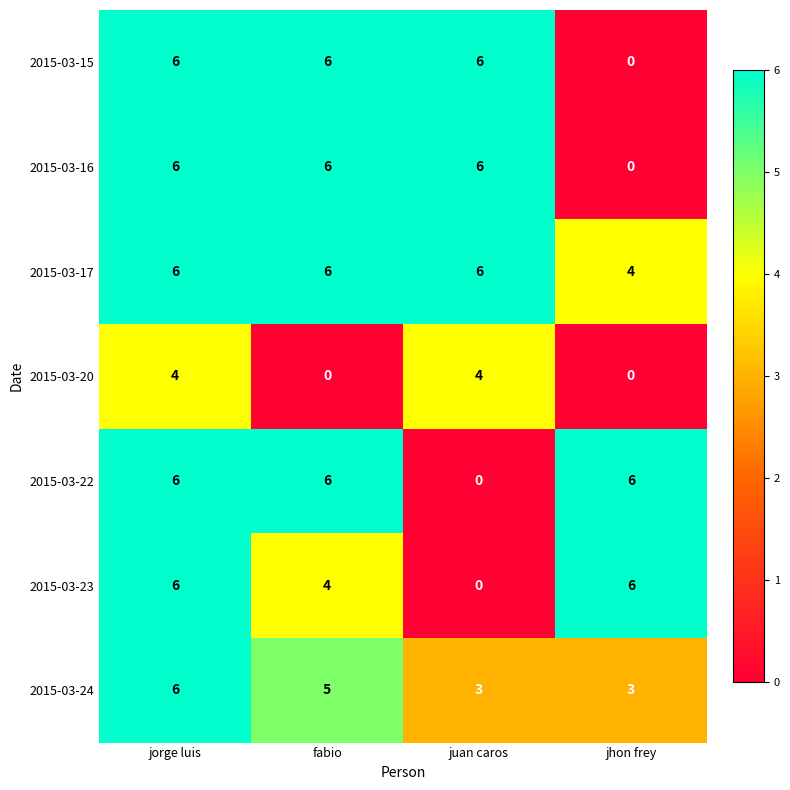

True or false: 2015-03-15 has a value of 6 at fabio.

True